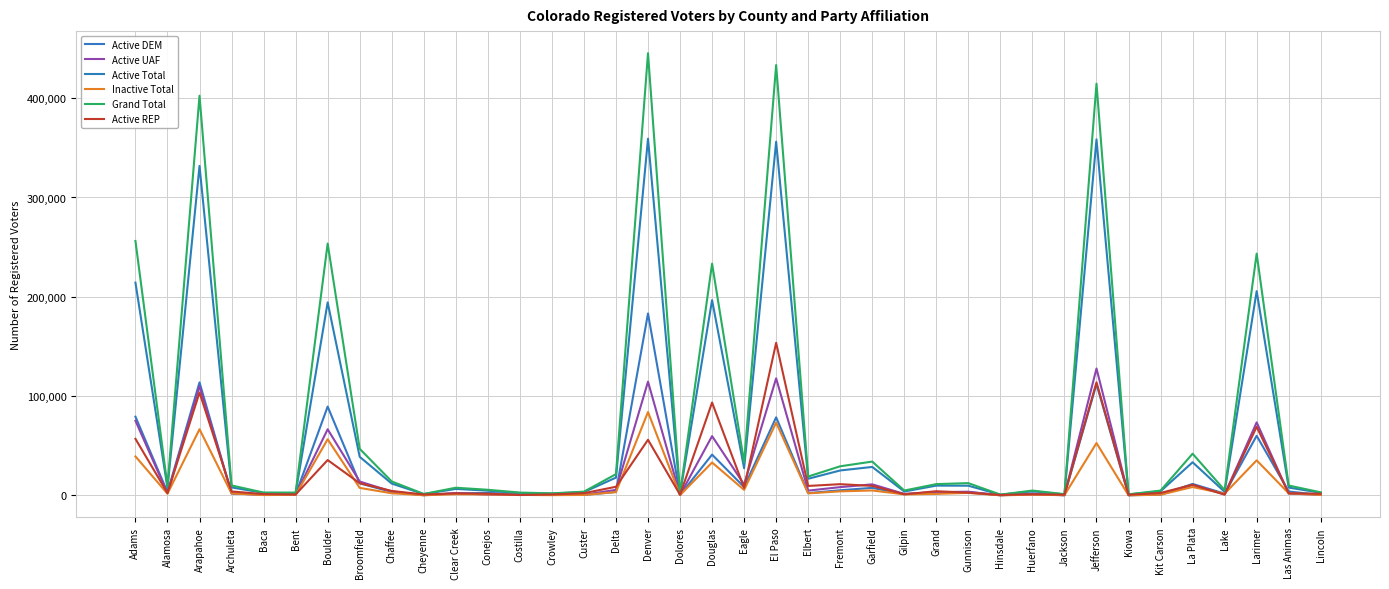

What is the average value of the Active Total series?

65951